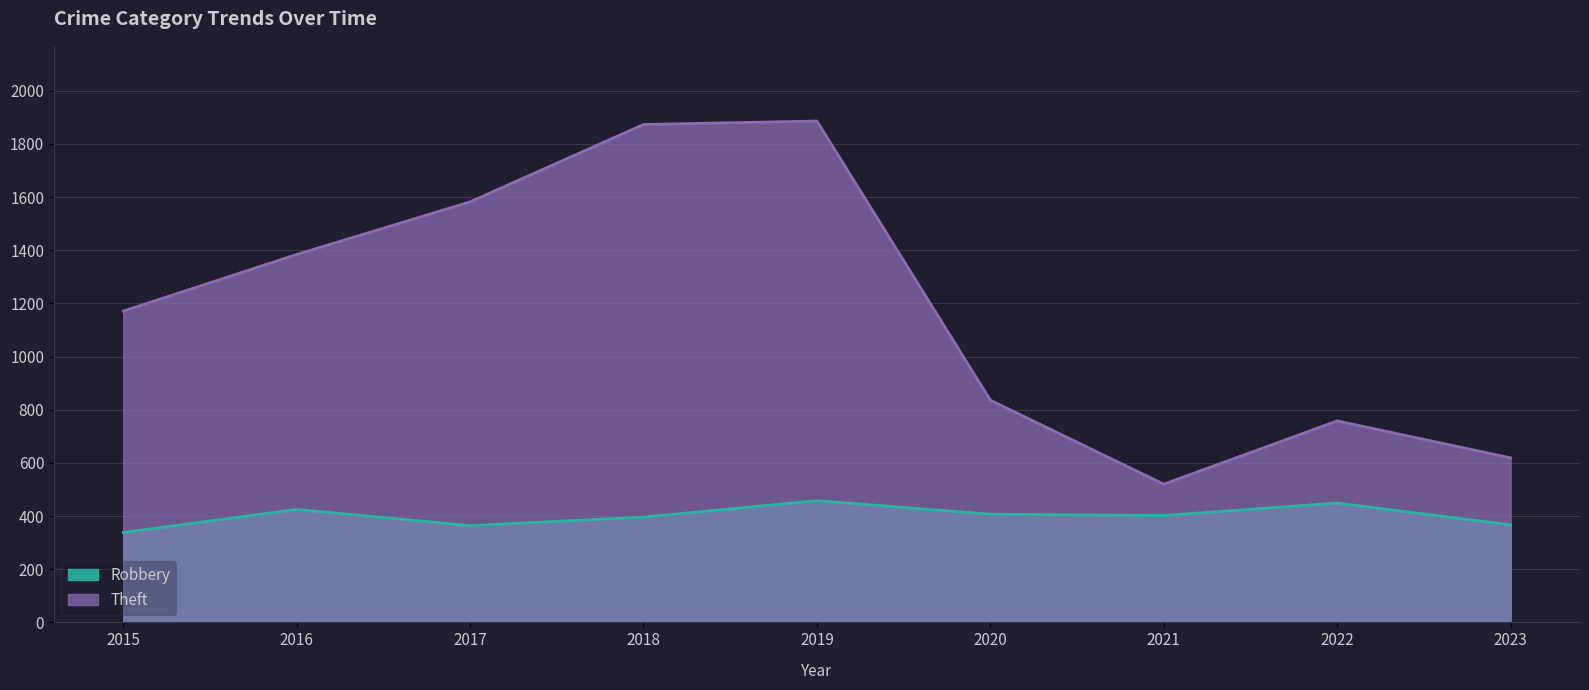

The Theft series shows 836 at 2020. True or false?

True